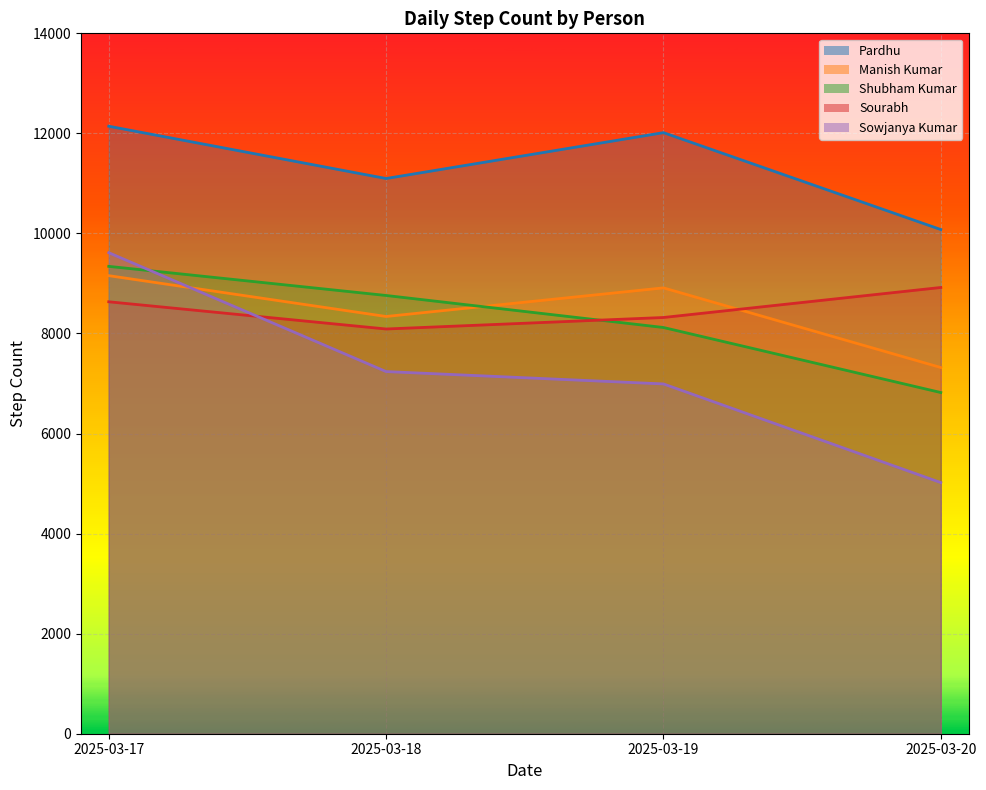

What is the sum of the Manish Kumar values at 2025-03-17 and 2025-03-18?

17496